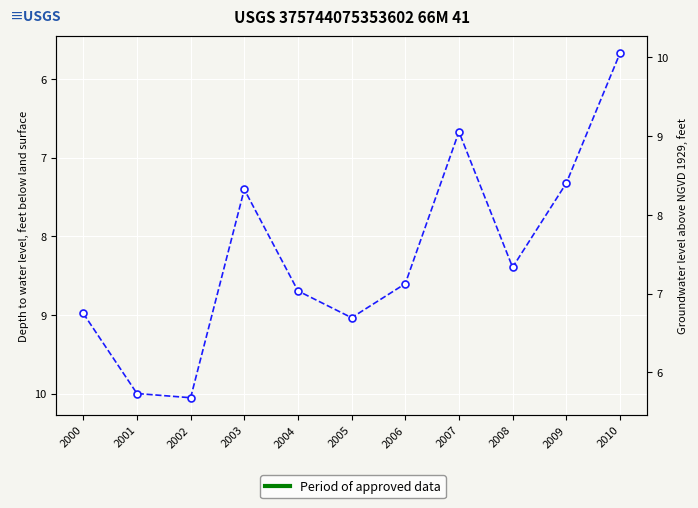

Is it true that the value at 2009 is 10.3?

False